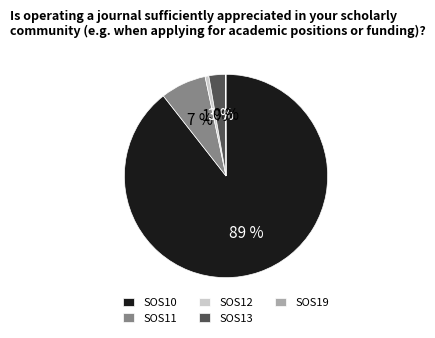

Which slice is the largest?

SOS10